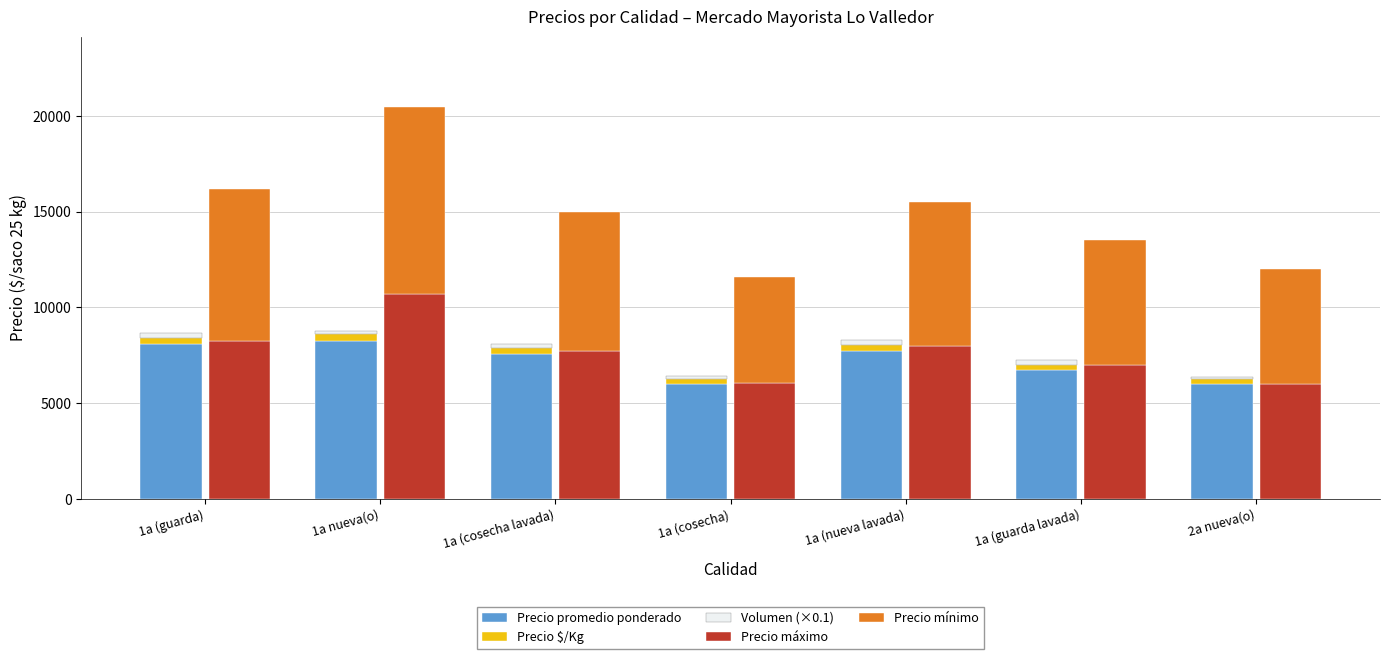

Reading right to left, extract all data points from this chart.

Precio promedio ponderado: 2a nueva(o)=6000.0	1a (guarda lavada)=6740.0	1a (nueva lavada)=7750.0	1a (cosecha)=5997.0	1a (cosecha lavada)=7568.0	1a nueva(o)=8234.0	1a (guarda)=8093.0
Precio $/Kg: 2a nueva(o)=240.0	1a (guarda lavada)=270.0	1a (nueva lavada)=310.0	1a (cosecha)=240.0	1a (cosecha lavada)=303.0	1a nueva(o)=391.0	1a (guarda)=324.0
Volumen (×0.1): 2a nueva(o)=130.0	1a (guarda lavada)=250.0	1a (nueva lavada)=232.5	1a (cosecha)=185.7	1a (cosecha lavada)=240.0	1a nueva(o)=166.3	1a (guarda)=240.0
Precio máximo: 2a nueva(o)=6000.0	1a (guarda lavada)=7000.0	1a (nueva lavada)=8000.0	1a (cosecha)=6063.0	1a (cosecha lavada)=7750.0	1a nueva(o)=10696.0	1a (guarda)=8267.0
Precio mínimo: 2a nueva(o)=6000.0	1a (guarda lavada)=6500.0	1a (nueva lavada)=7500.0	1a (cosecha)=5521.0	1a (cosecha lavada)=7250.0	1a nueva(o)=9768.0	1a (guarda)=7900.0